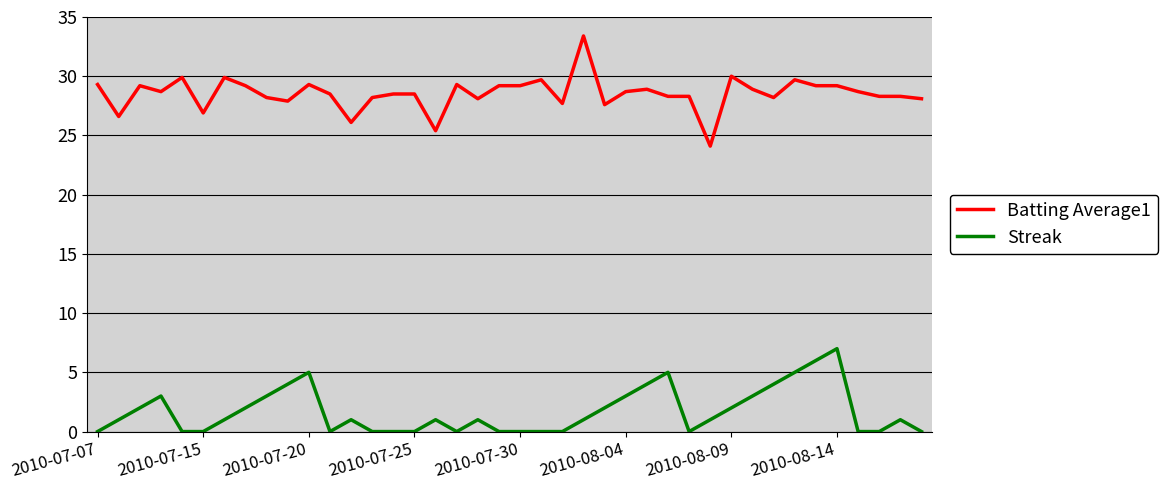

List the series in order of their peak value, lowest first.

Streak, Batting Average1